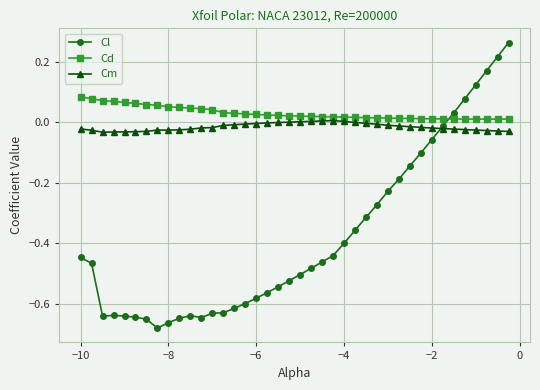

What are all the series names shown in the legend?

Cl, Cd, Cm